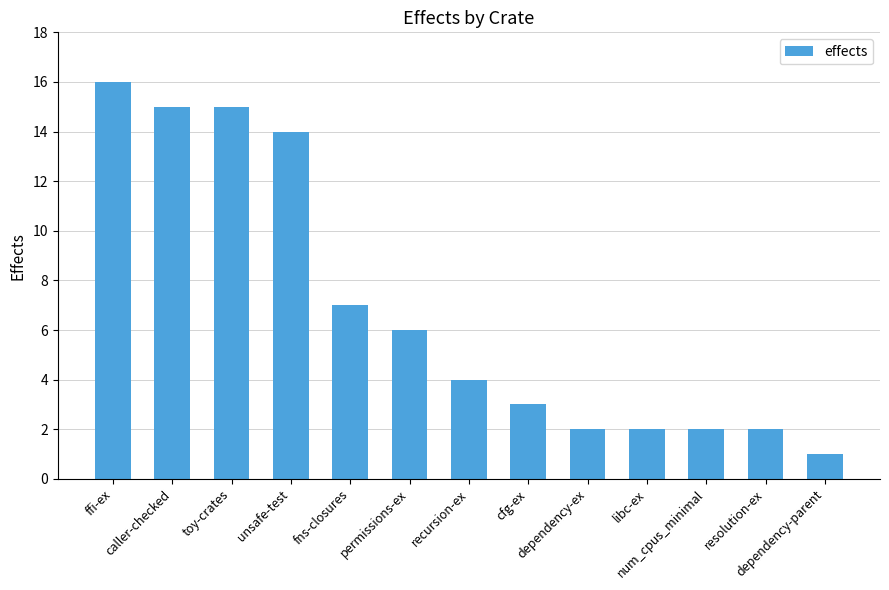

What is the value of the 5th bar from the left?

7